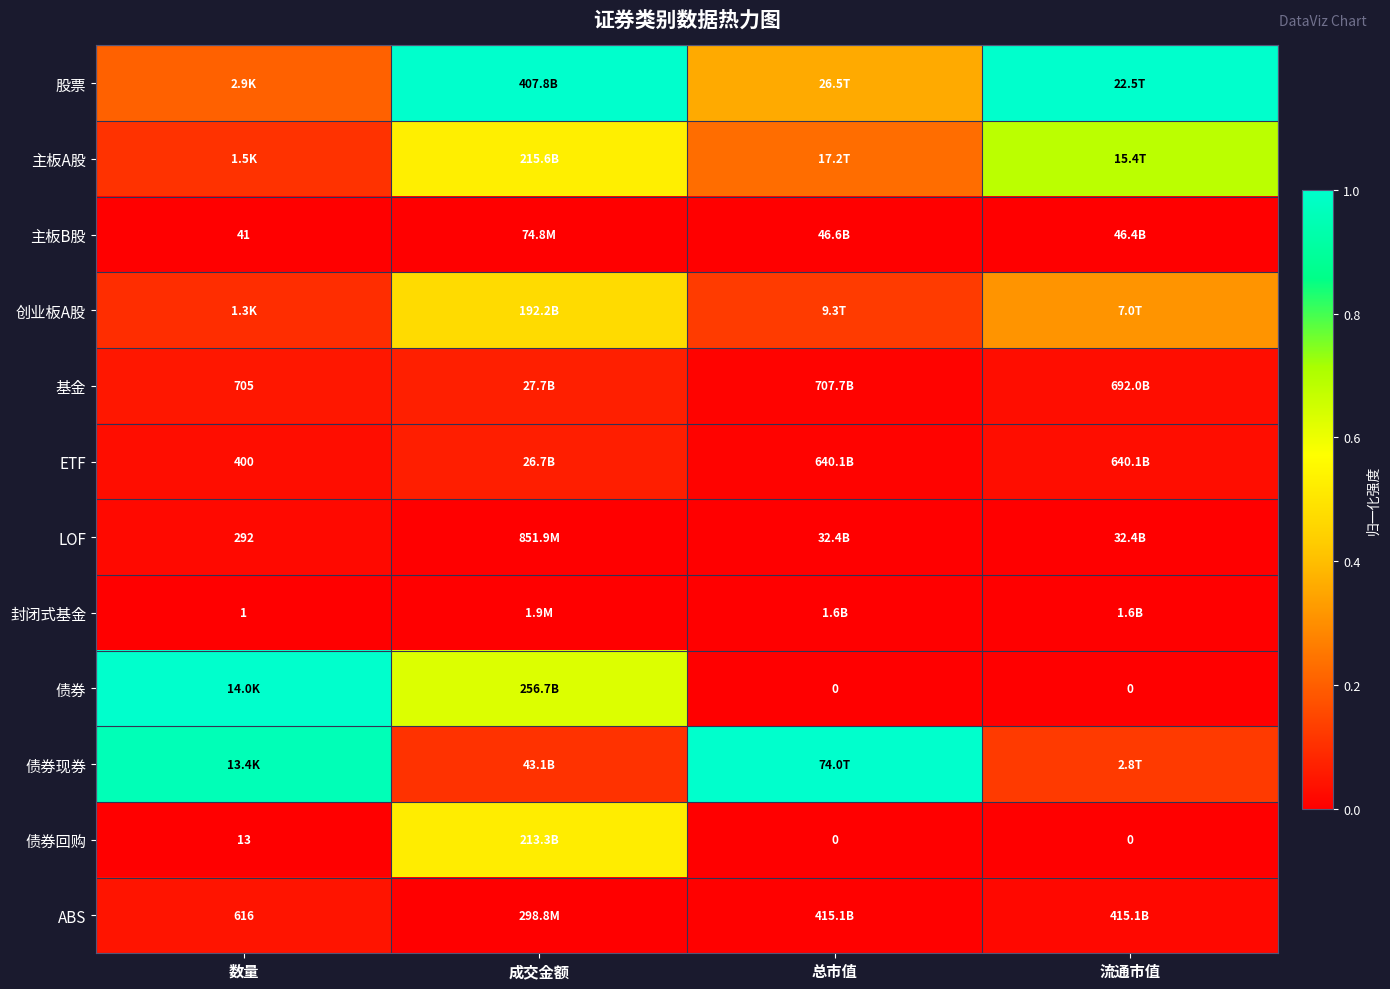

How many distinct data groups are displayed?

12